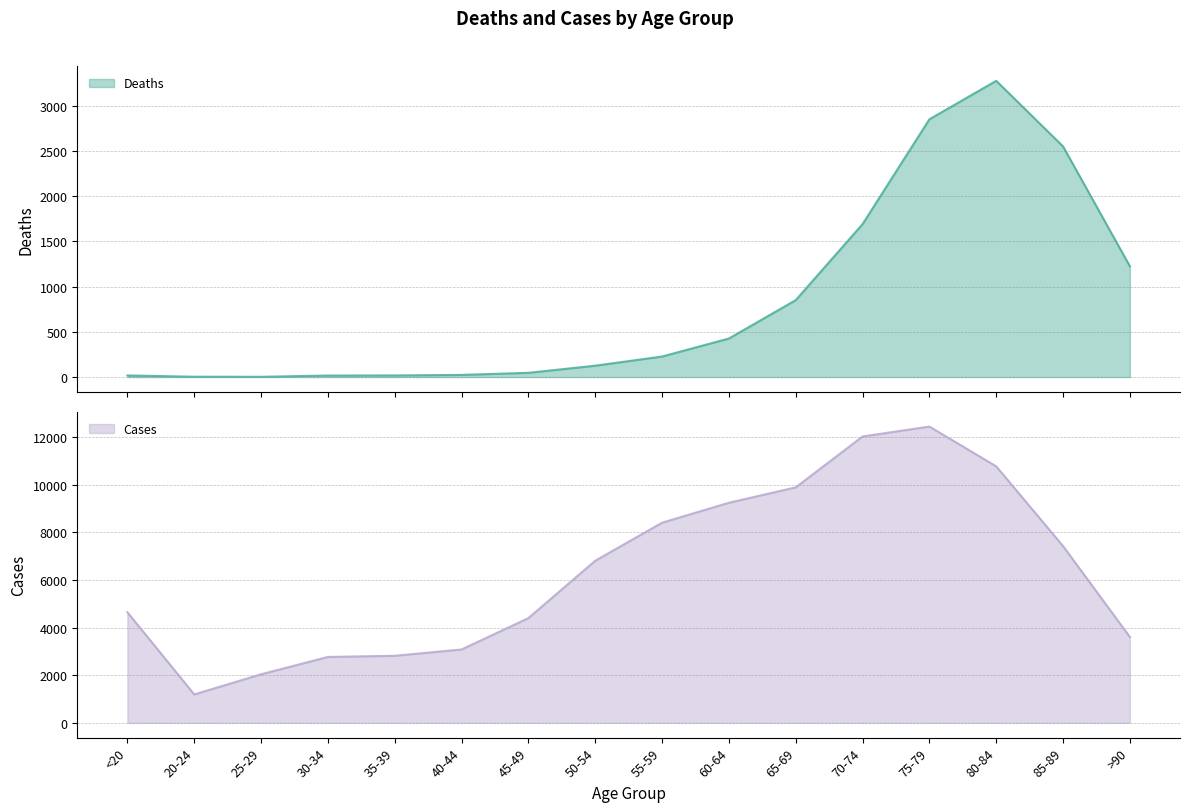

Which category has the highest value across all series?

75-79